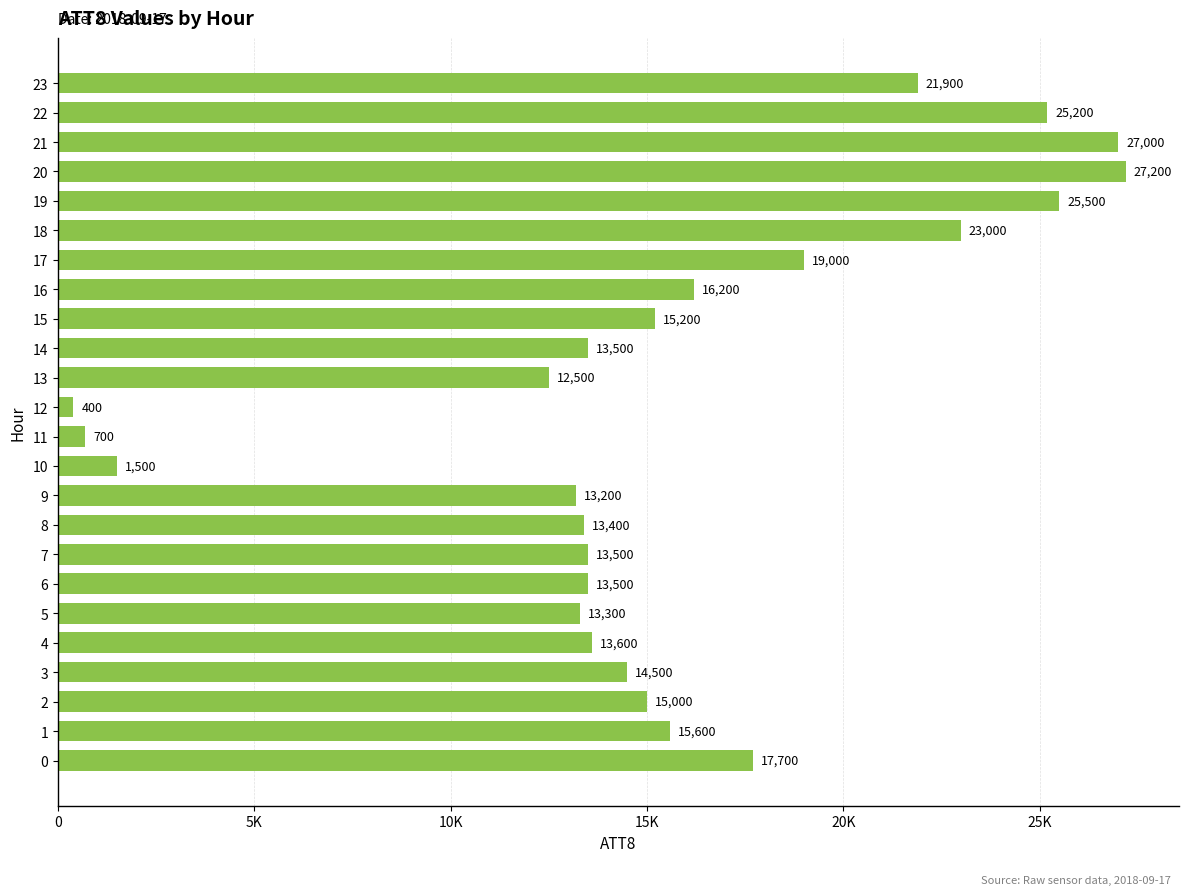

Is it true that the value at 23 is 21900?

True